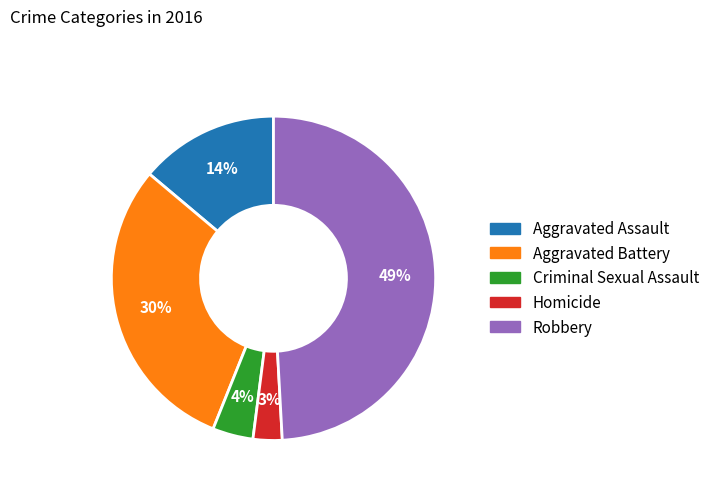

Rank the categories by value from highest to lowest.

Robbery, Aggravated Battery, Aggravated Assault, Criminal Sexual Assault, Homicide